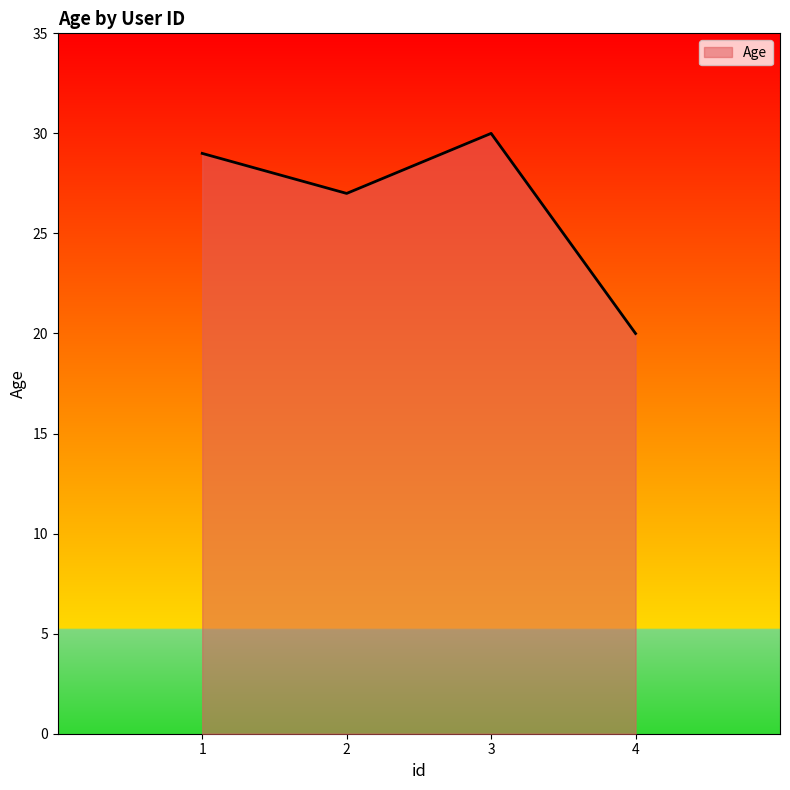

Reading right to left, extract all data points from this chart.

4=20	3=30	2=27	1=29